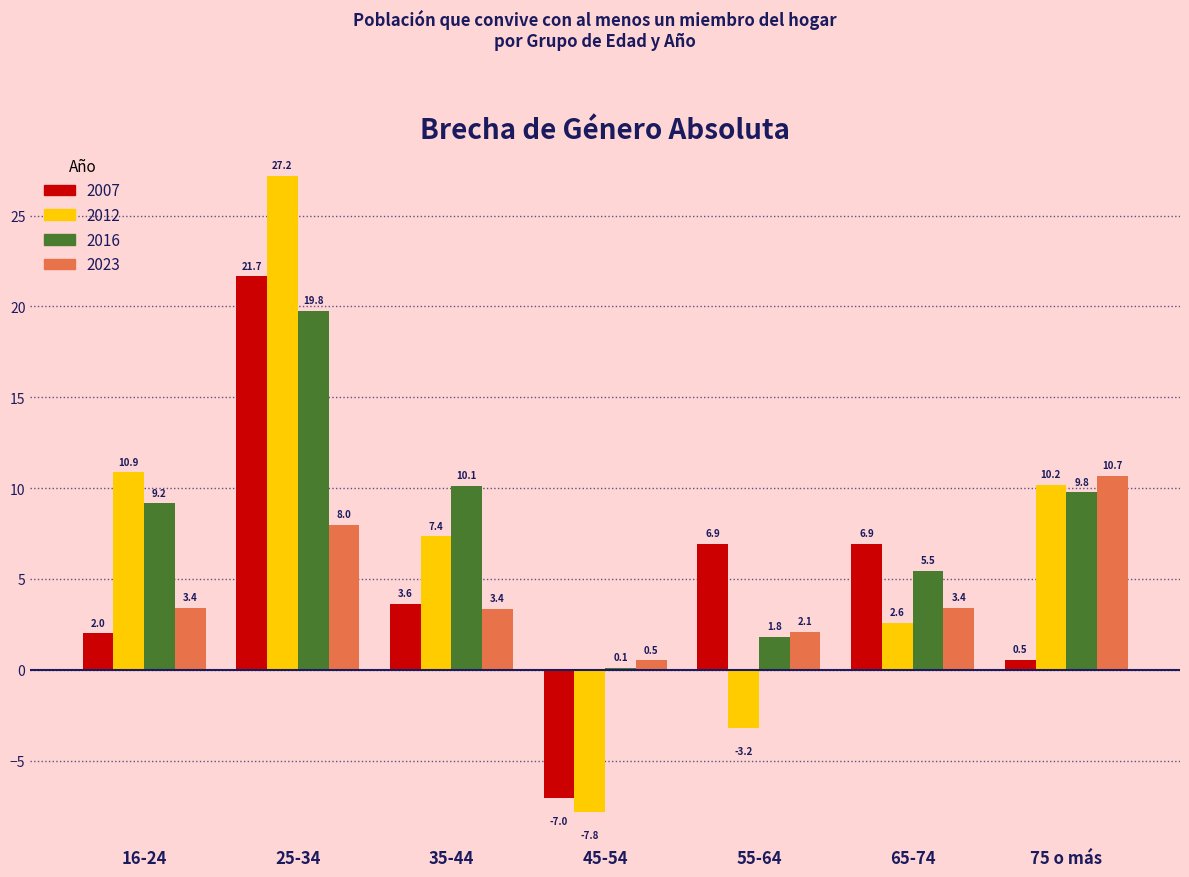

Reading left to right, transcribe all the data shown in this chart.

2007: 16-24=2.0	25-34=21.7	35-44=3.6	45-54=-7.0	55-64=6.9	65-74=6.9	75 o más=0.5
2012: 16-24=10.9	25-34=27.2	35-44=7.4	45-54=-7.8	55-64=-3.2	65-74=2.6	75 o más=10.2
2016: 16-24=9.2	25-34=19.8	35-44=10.1	45-54=0.1	55-64=1.8	65-74=5.5	75 o más=9.8
2023: 16-24=3.4	25-34=8.0	35-44=3.4	45-54=0.5	55-64=2.1	65-74=3.4	75 o más=10.7